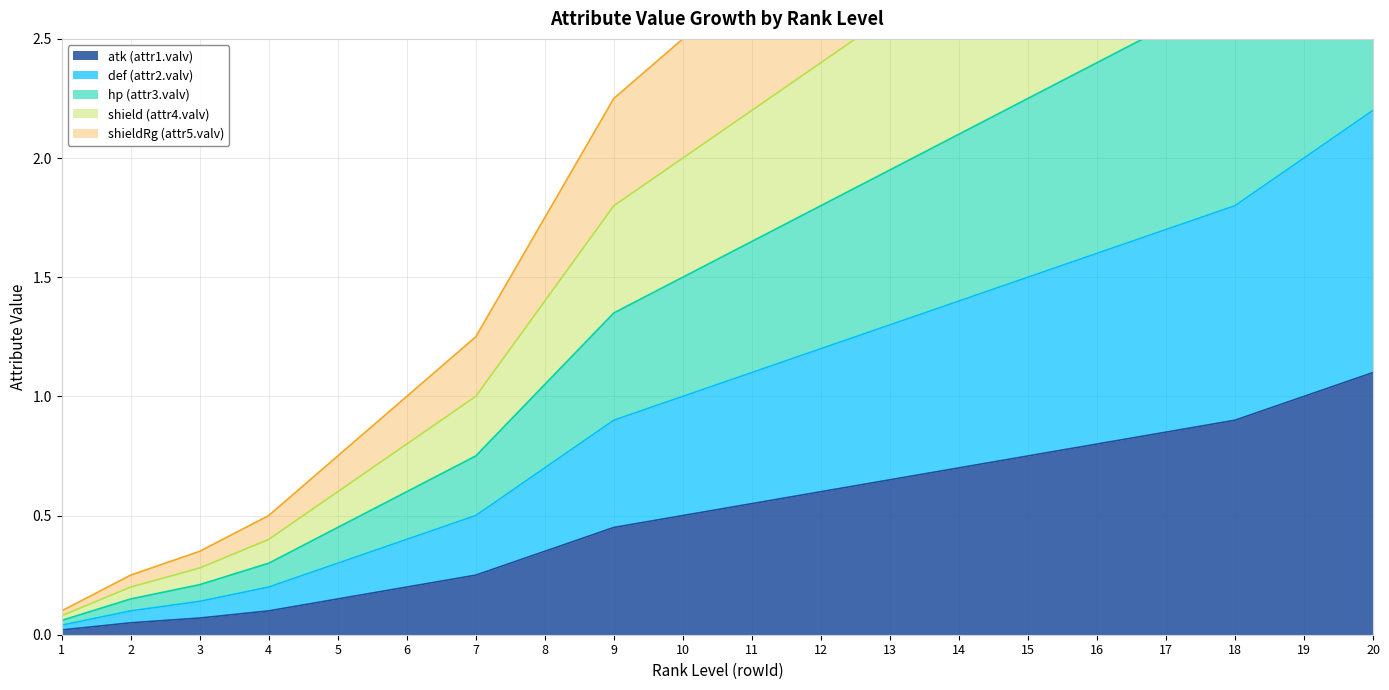

At which category is the sum across all series the highest?

20